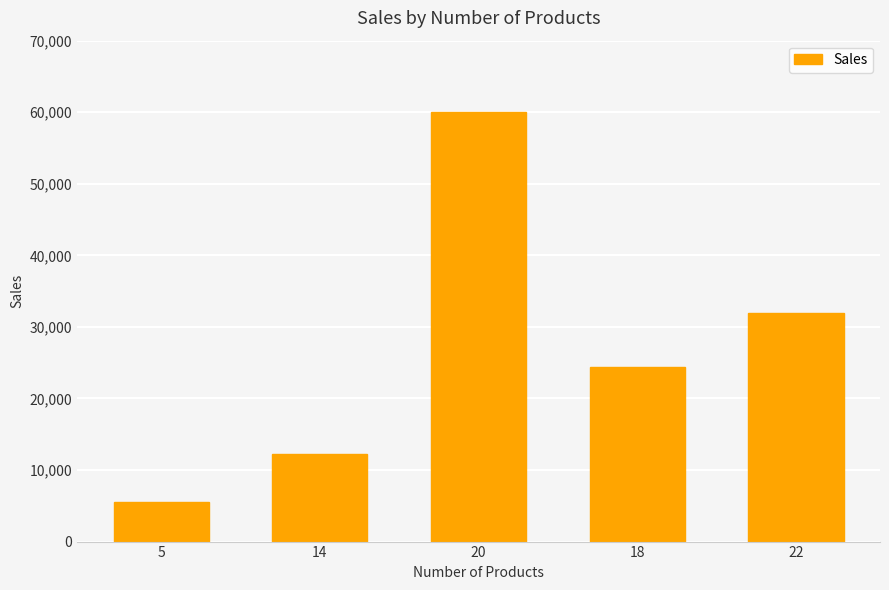

Reading left to right, what are all the values shown in this chart?

5=5500	14=12200	20=60000	18=24400	22=32000